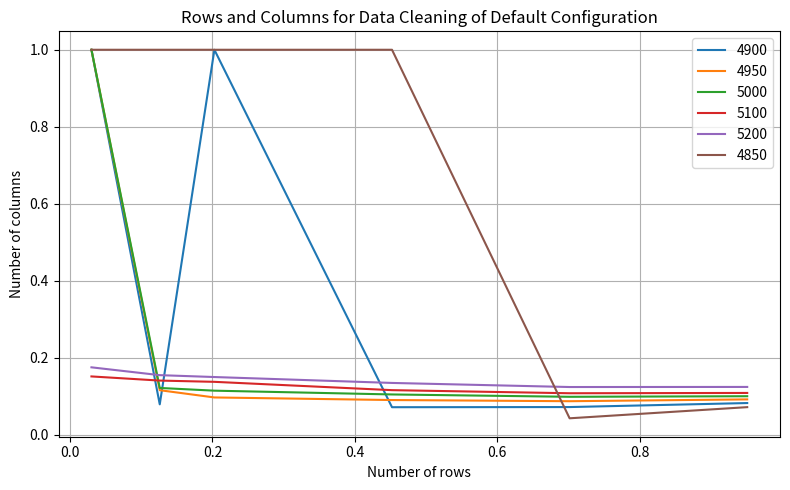

True or false: 5000 and 5200 cross at least once.

True